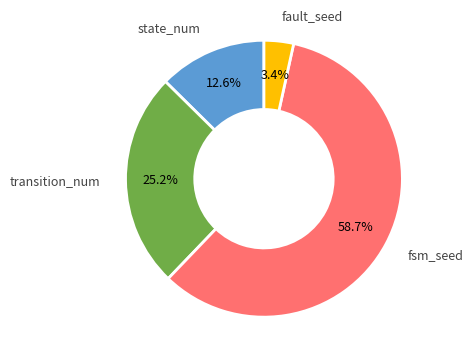

Is there any slice that represents more than half of the pie?

Yes